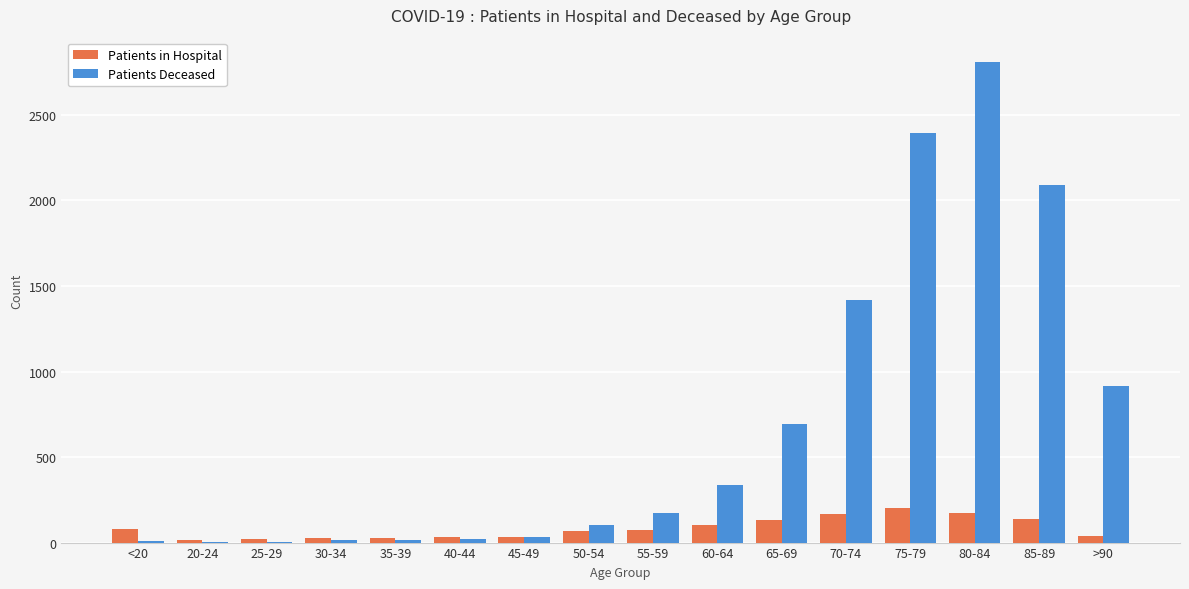

What is the difference between the Patients Deceased values at 45-49 and 80-84?

2776